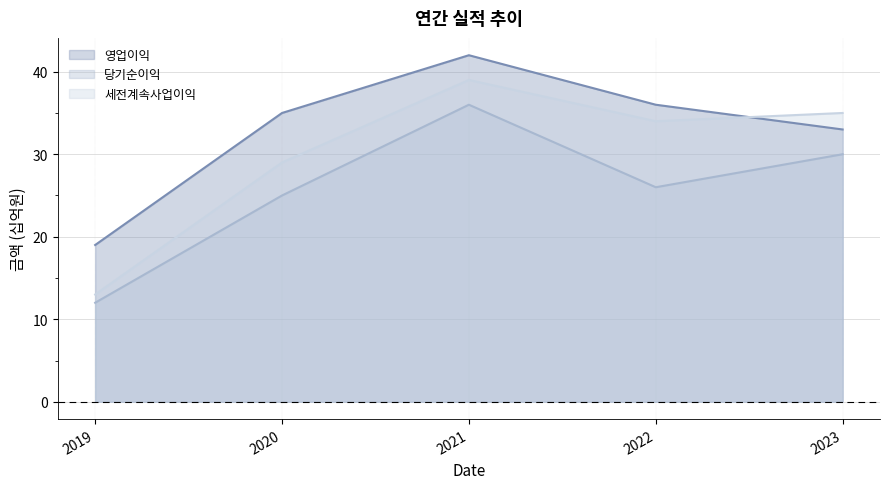

The 당기순이익 series shows 12 at 2019. True or false?

True